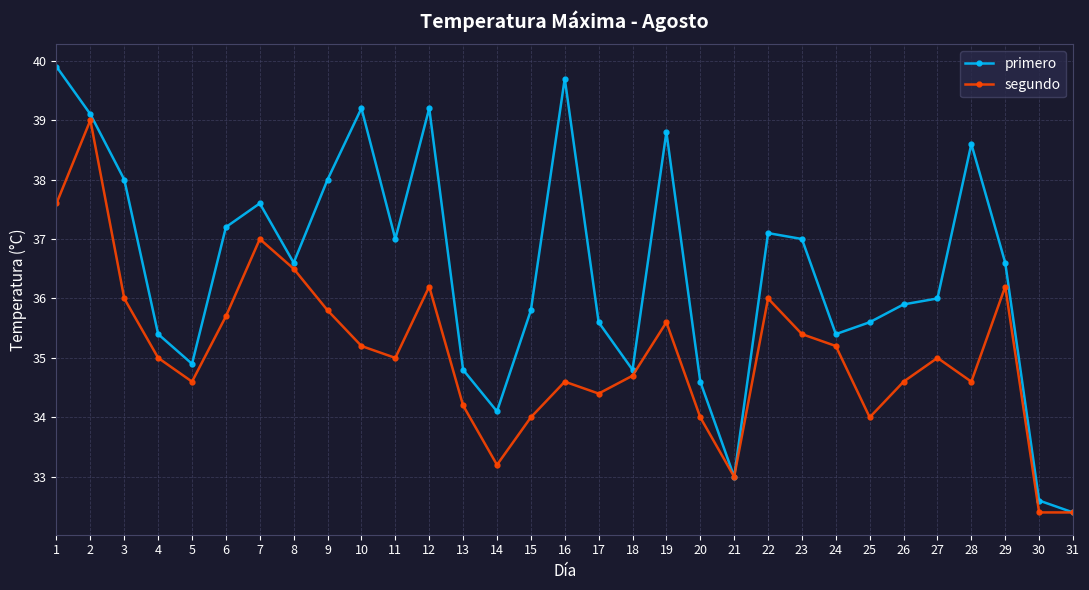

What is the total value across all series at 16?

74.3